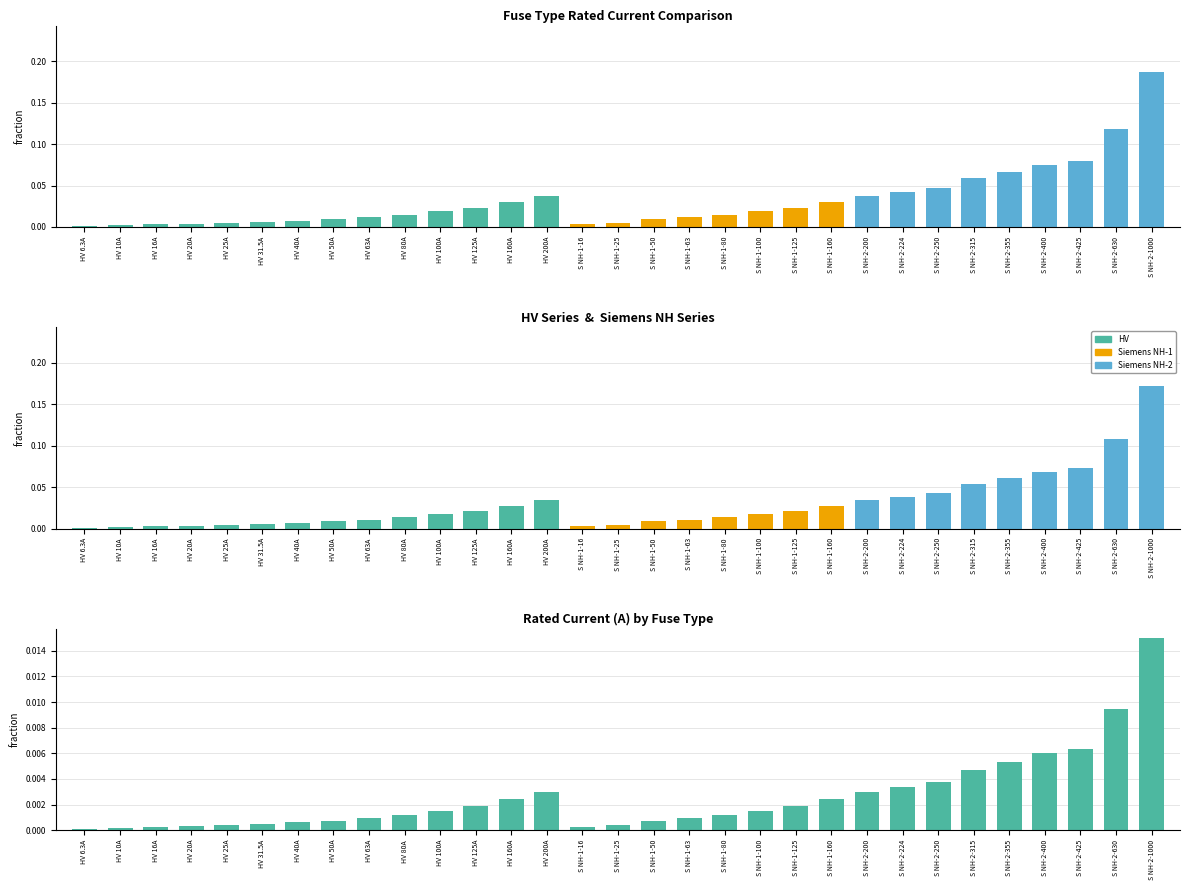

What position from the left is HV 16A?

3